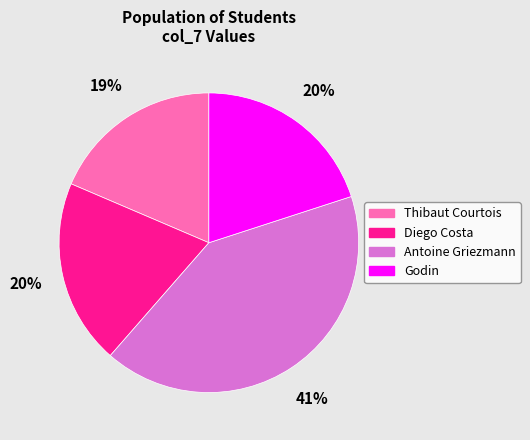

How many slices are in this pie chart?

4